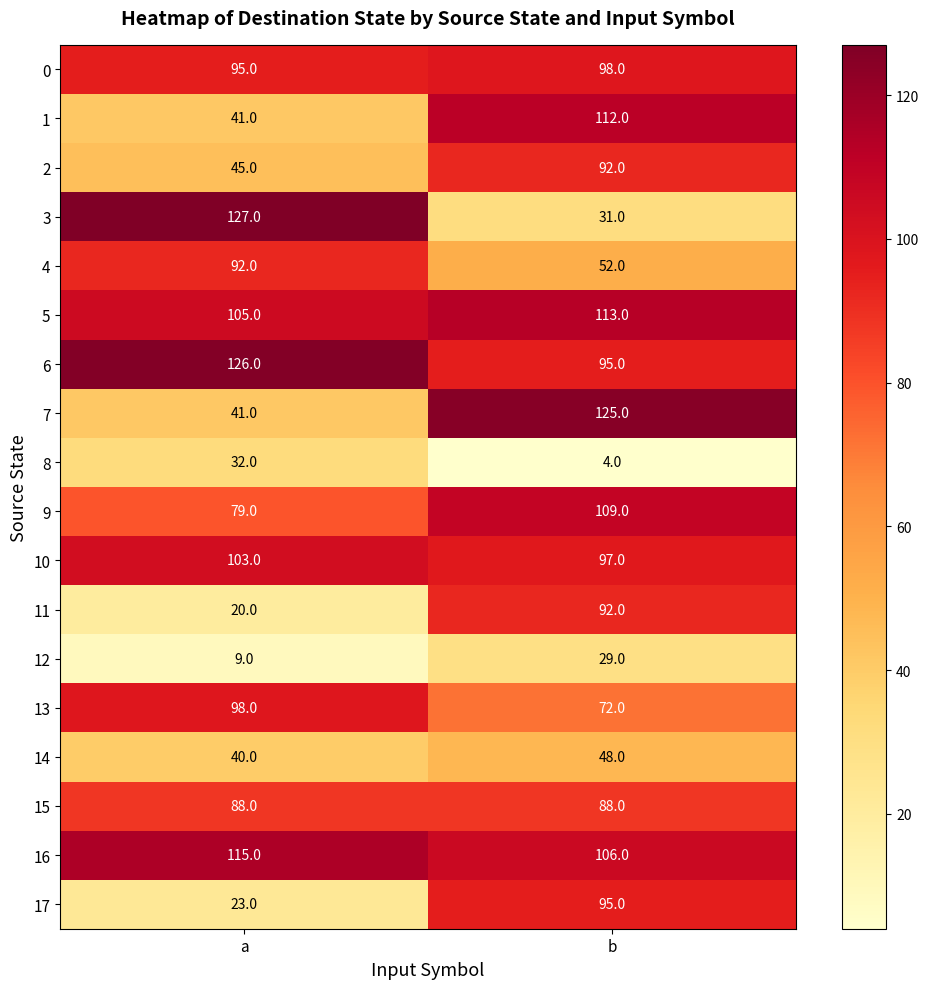

At which category does the chart reach its peak across all series?

a